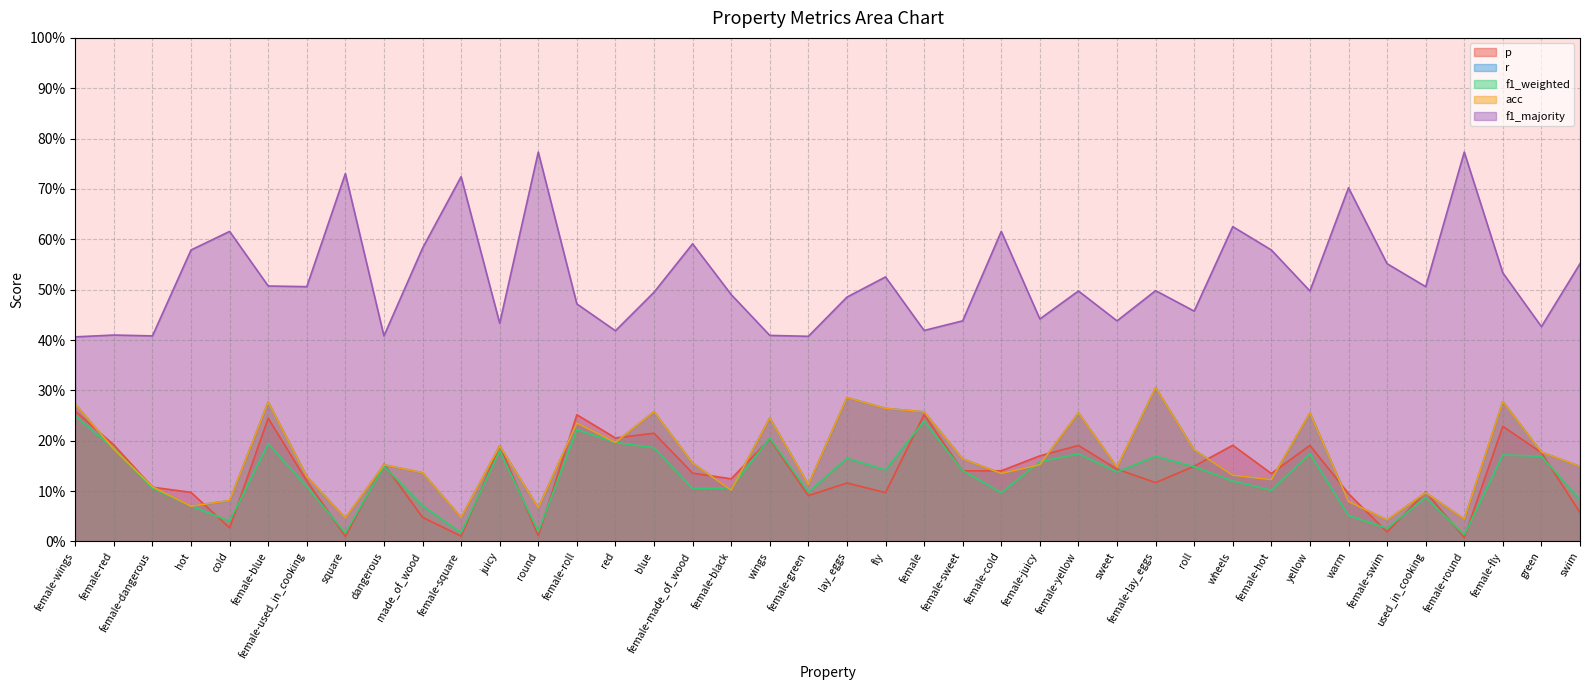

Which label corresponds to the largest value in the chart?

round